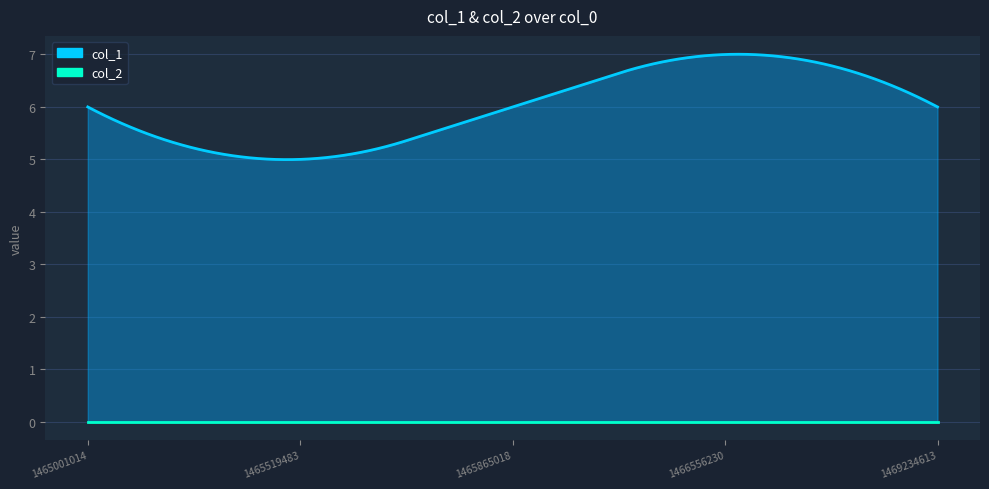

Where does the col_1 series first go above 6?

1466556230